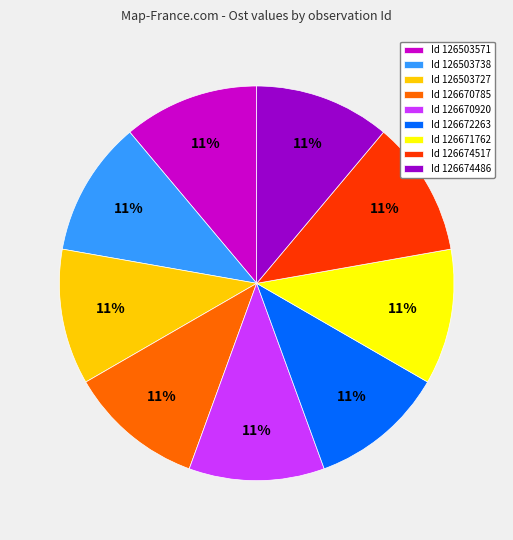

Do Id 126503571 and Id 126674486 together represent more than half of the pie?

No